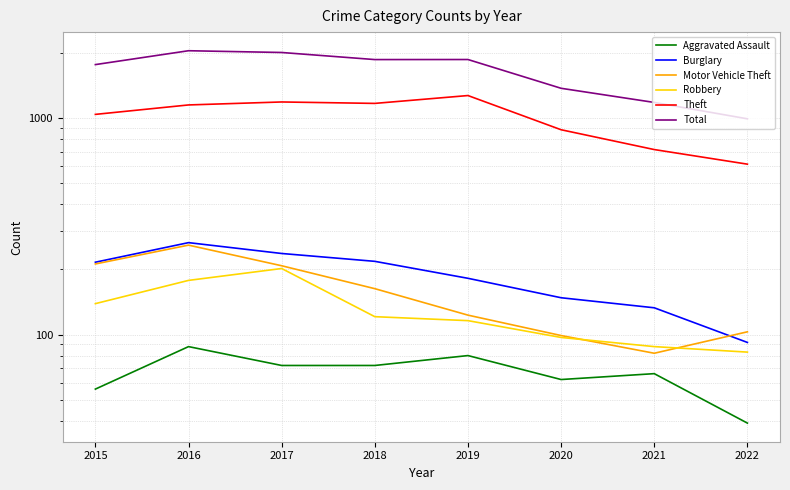

Reading left to right, what are all the values shown in this chart?

Aggravated Assault: 2015=56	2016=88	2017=72	2018=72	2019=80	2020=62	2021=66	2022=39
Burglary: 2015=216	2016=266	2017=237	2018=218	2019=182	2020=148	2021=133	2022=92
Motor Vehicle Theft: 2015=212	2016=259	2017=208	2018=163	2019=123	2020=99	2021=82	2022=103
Robbery: 2015=139	2016=178	2017=202	2018=121	2019=116	2020=97	2021=88	2022=83
Theft: 2015=1041	2016=1151	2017=1188	2018=1170	2019=1272	2020=884	2021=716	2022=613
Total: 2015=1768	2016=2049	2017=2011	2018=1865	2019=1866	2020=1374	2021=1182	2022=993